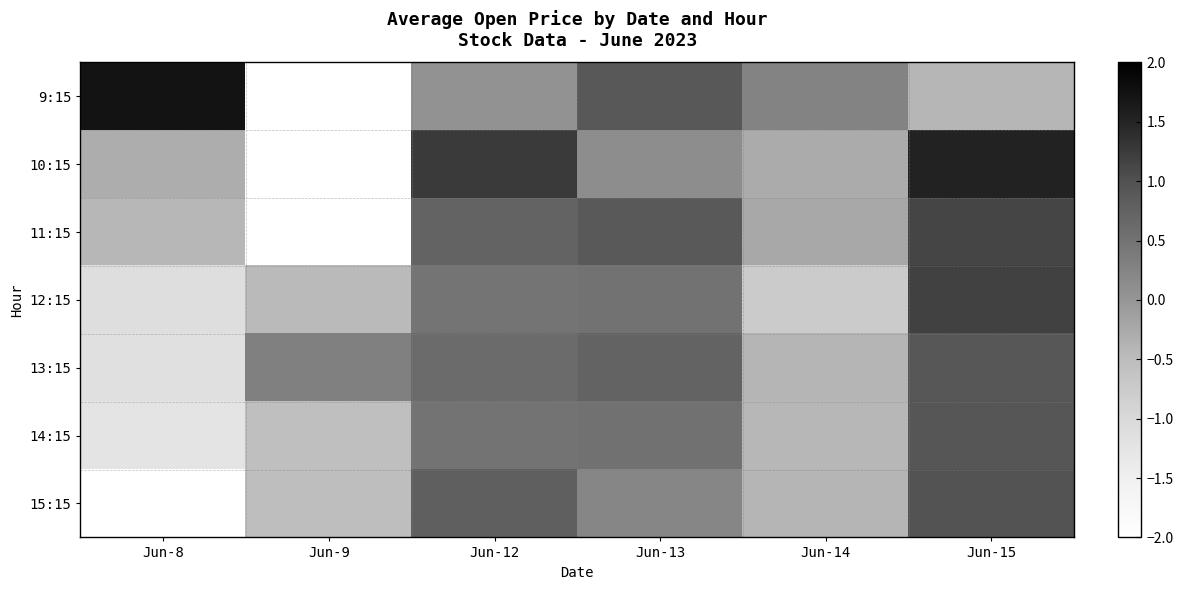

At which category is the sum across all series the highest?

Jun-15